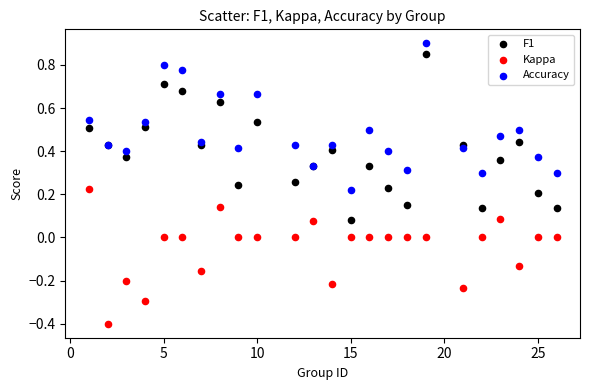

Which series contains the lowest Y value?

Kappa